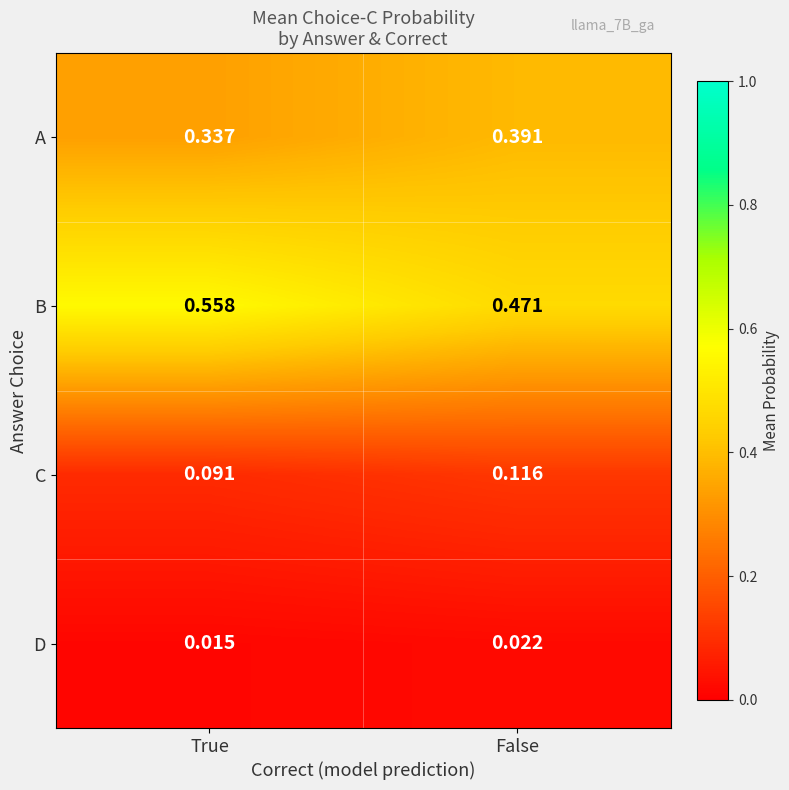

At which label is C closest to 0?

True